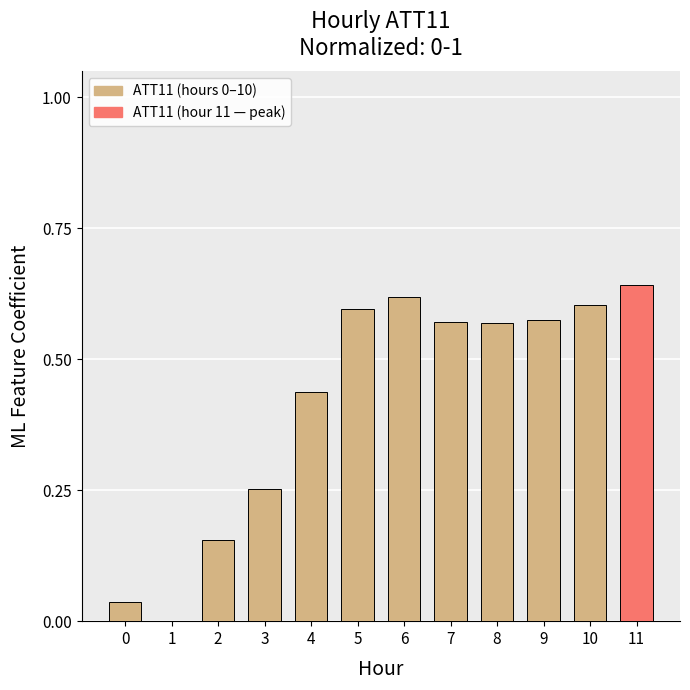

Between 0 and 5, which is larger?

5